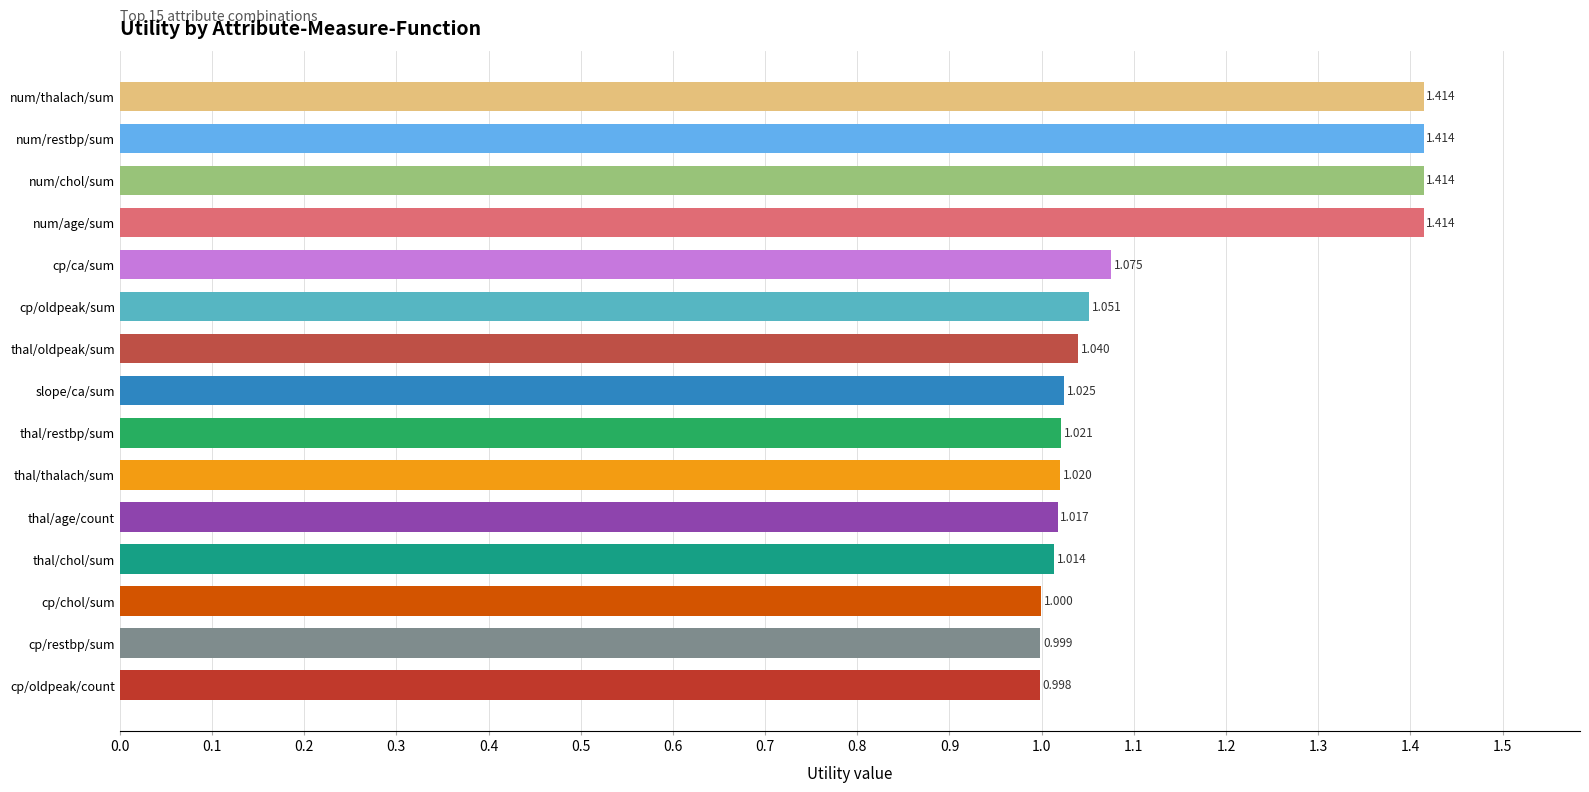

Between cp/oldpeak/sum and num/age/sum, which is larger?

num/age/sum